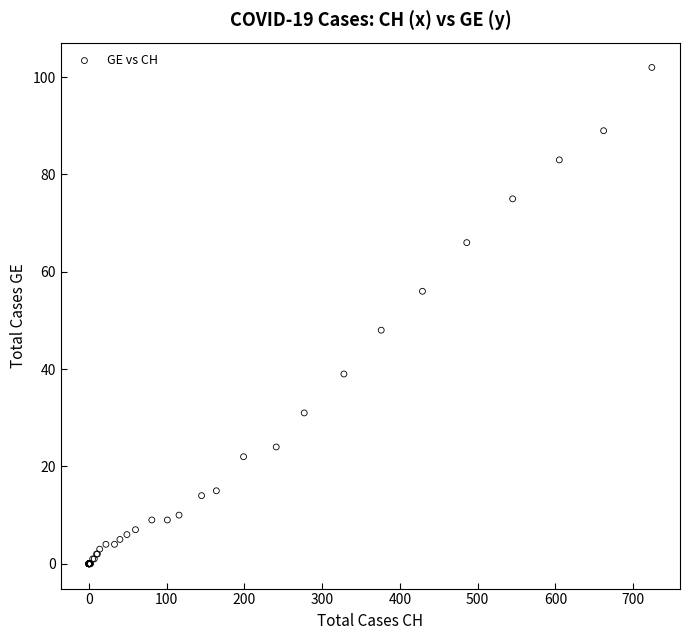

What Y value in the scatter plot is closest to 51?

48